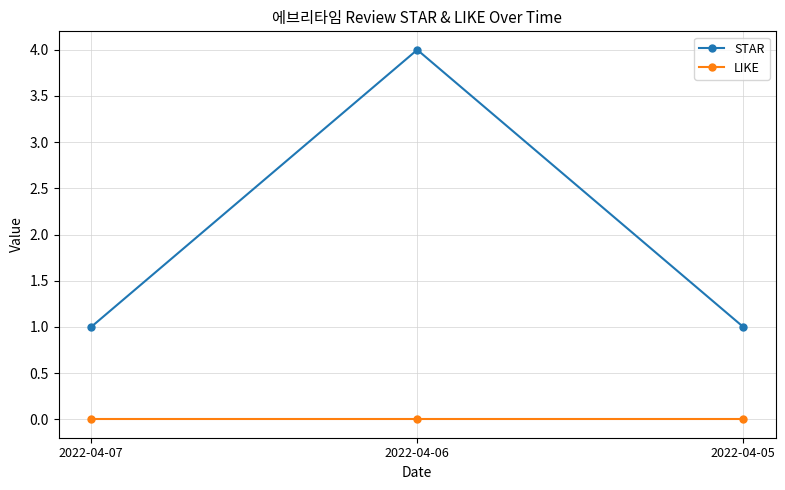

What is the greatest value displayed?

4